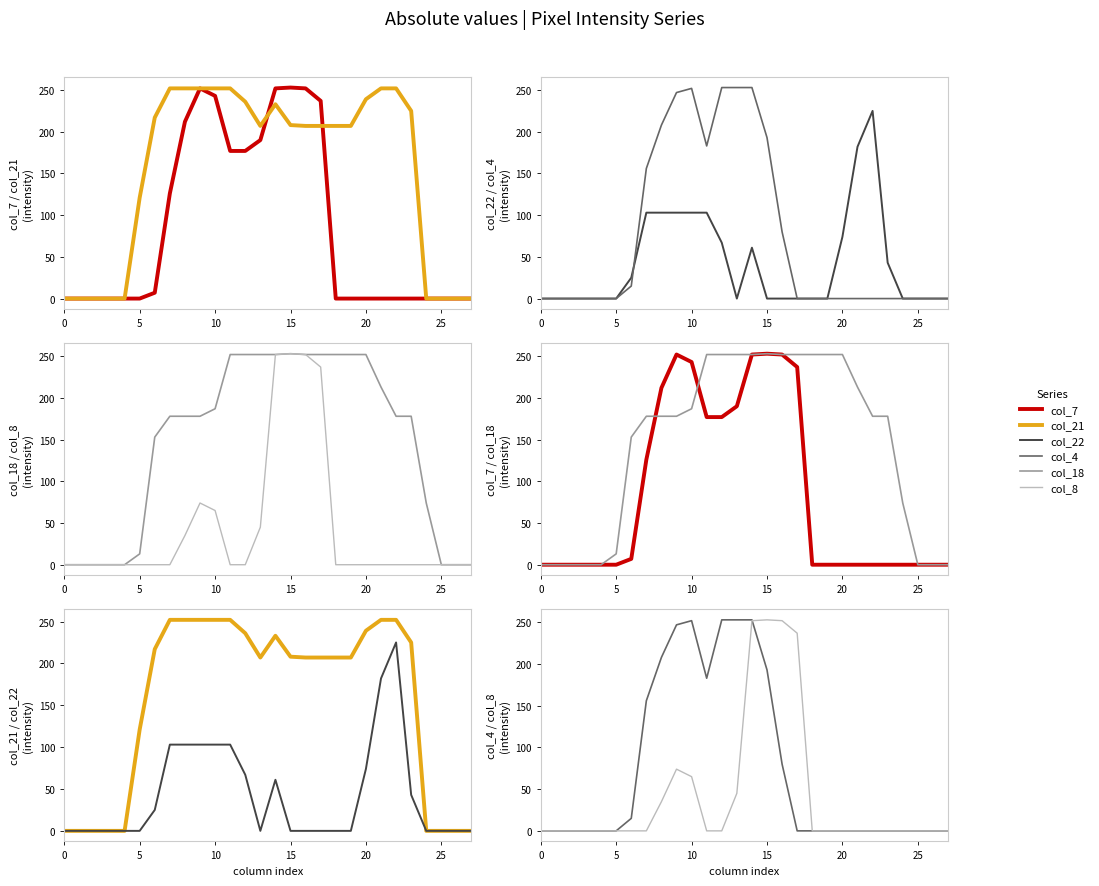

What is the average value of the col_7 series?

85